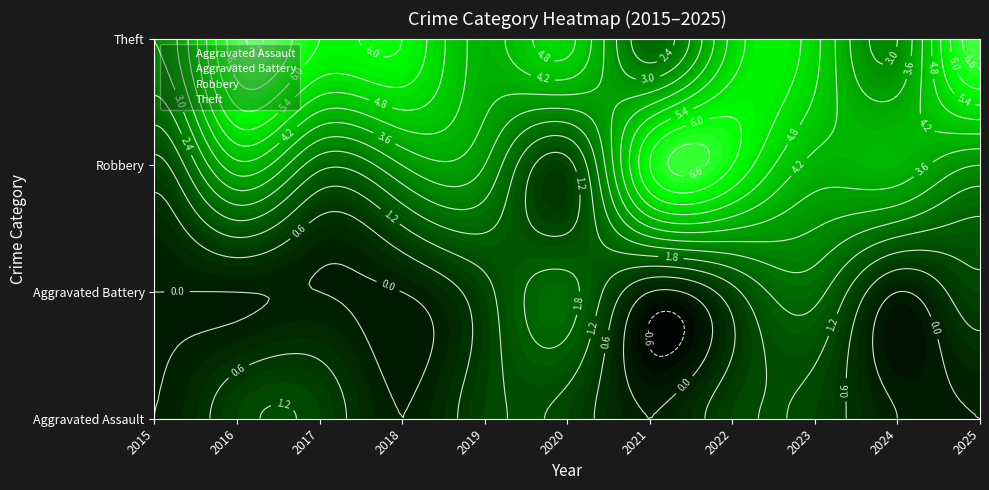

The Theft series shows 3 at 2015. True or false?

True